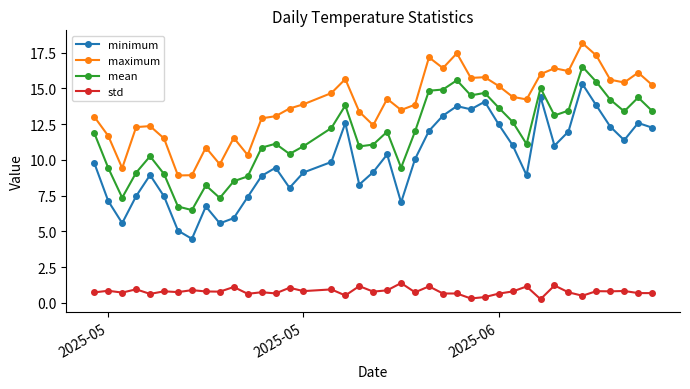

Which series has the largest range (max minus min)?

minimum